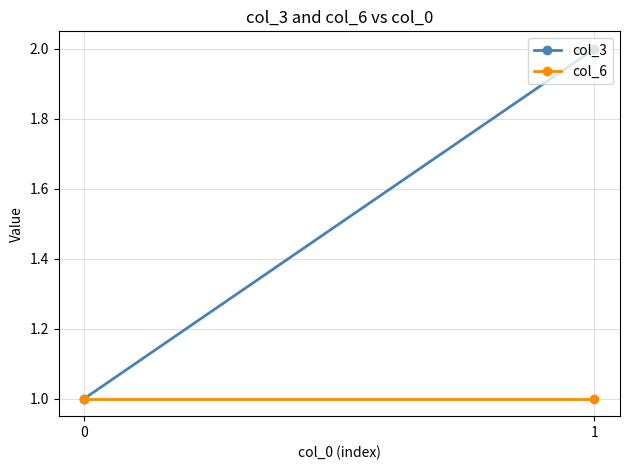

What is the sum of the col_3 values at 1 and 0?

3